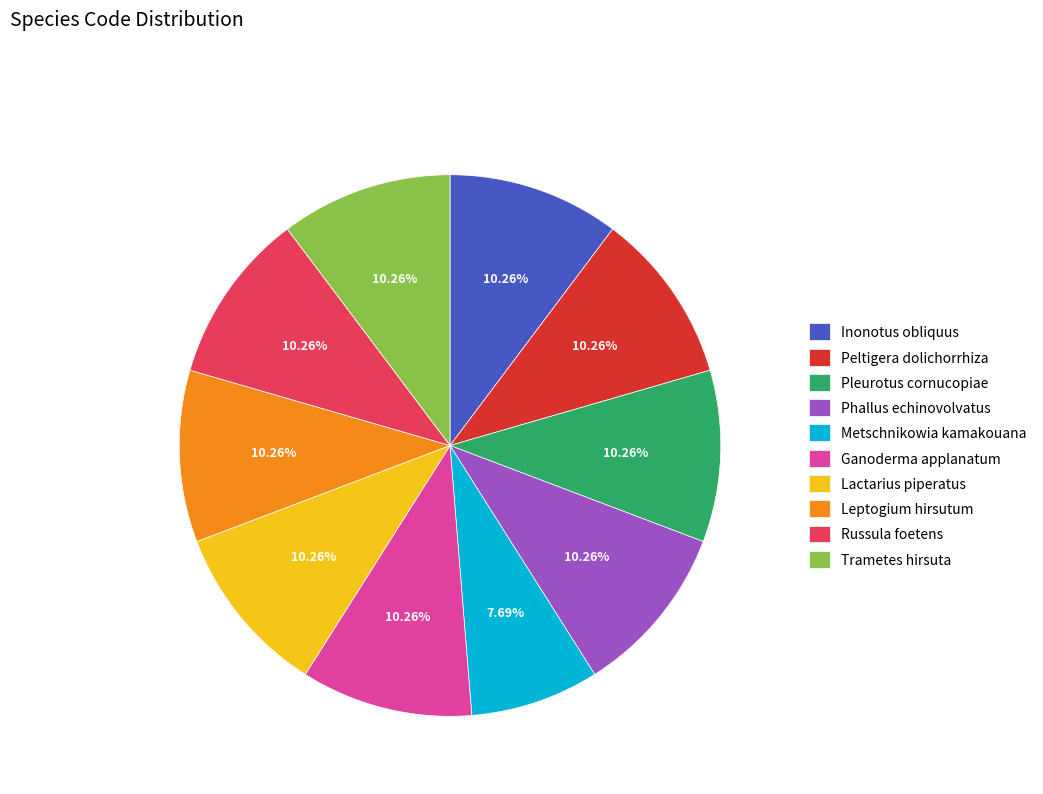

To the nearest percent, what portion does Trametes hirsuta represent?

10%